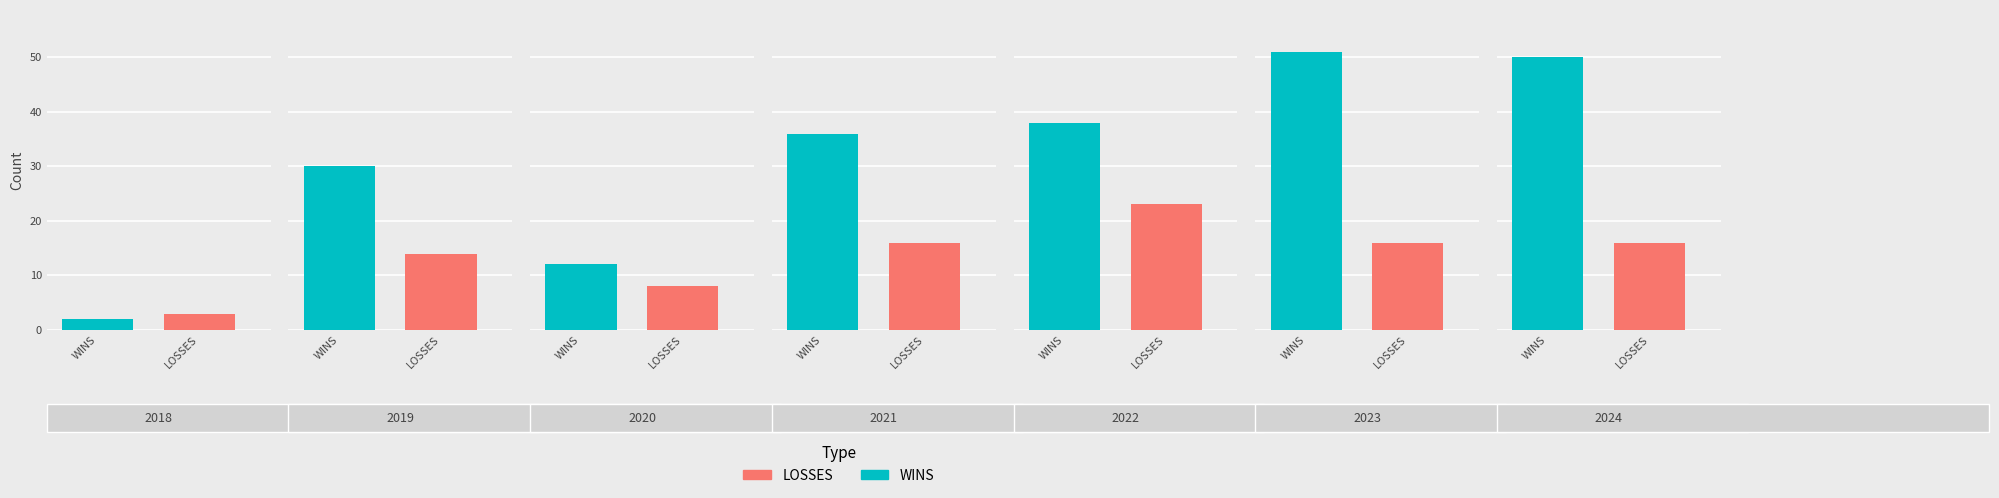

Which series has the largest range (max minus min)?

WINS